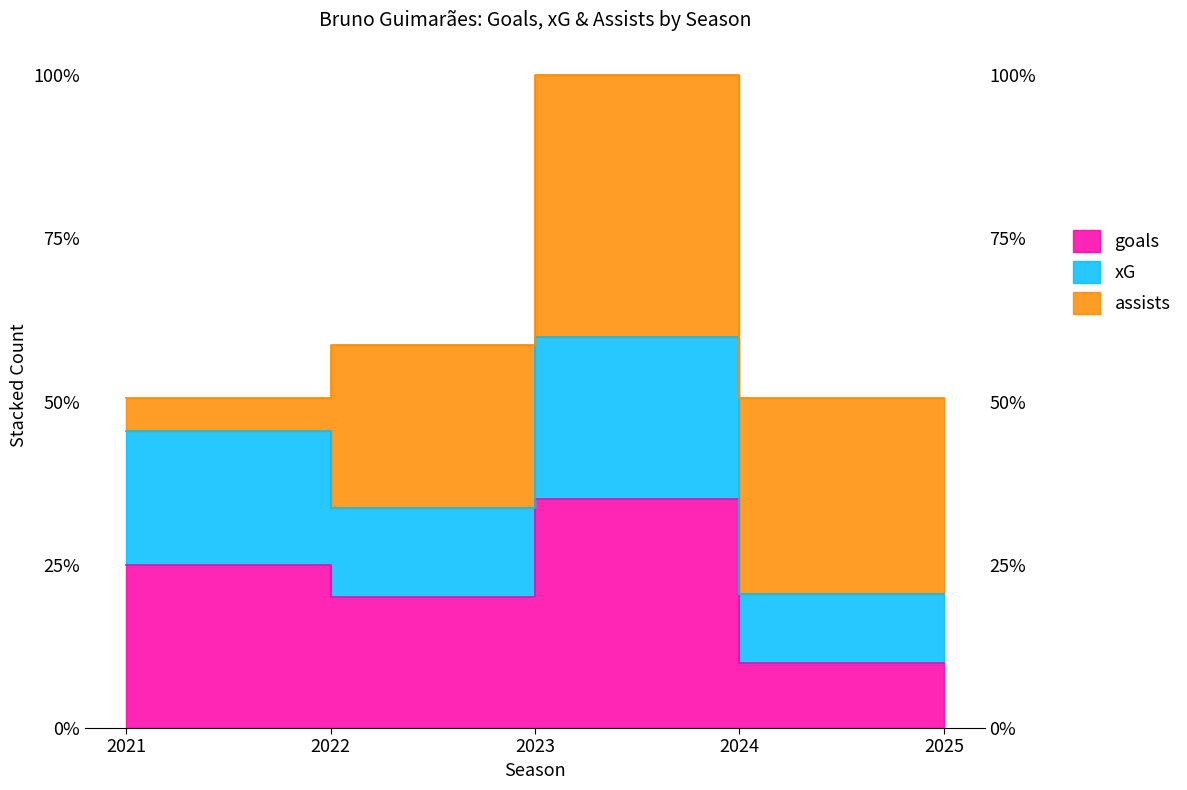

What is the total value across all series at 2025?

6.1